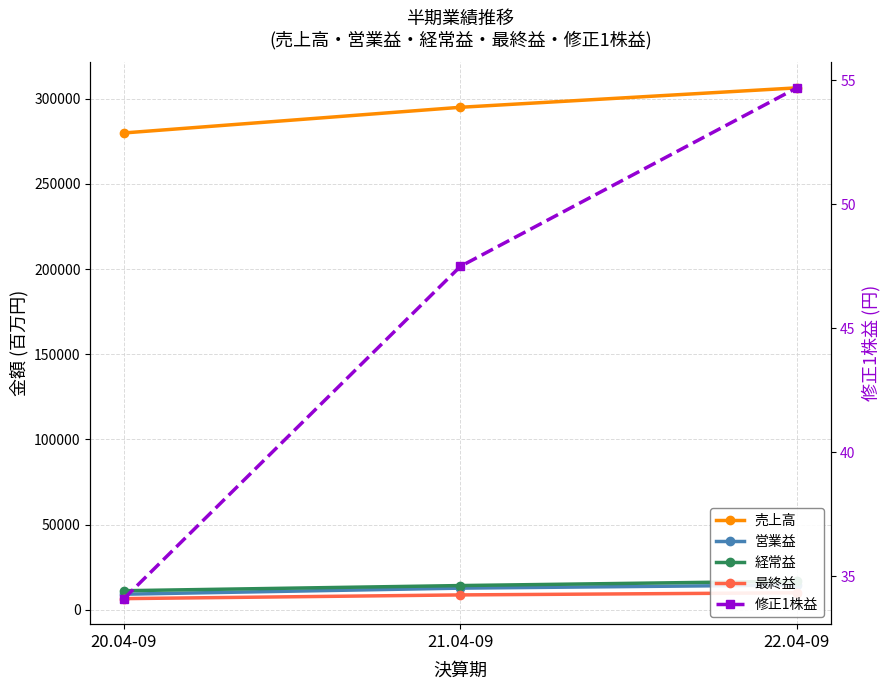

Is this an area chart (filled region under the line)?

No